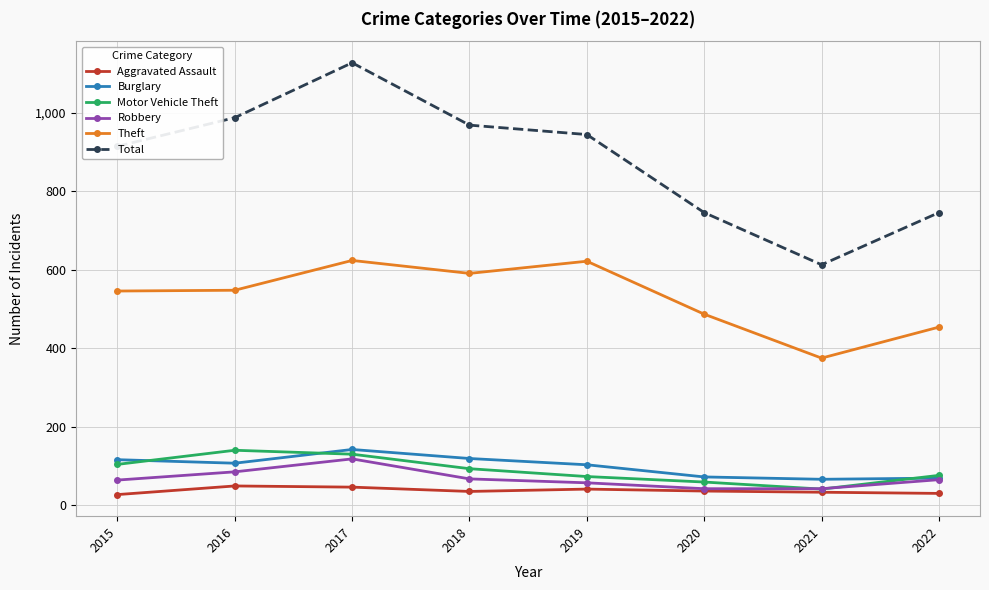

True or false: Theft has a value of 103 at 2020.

False